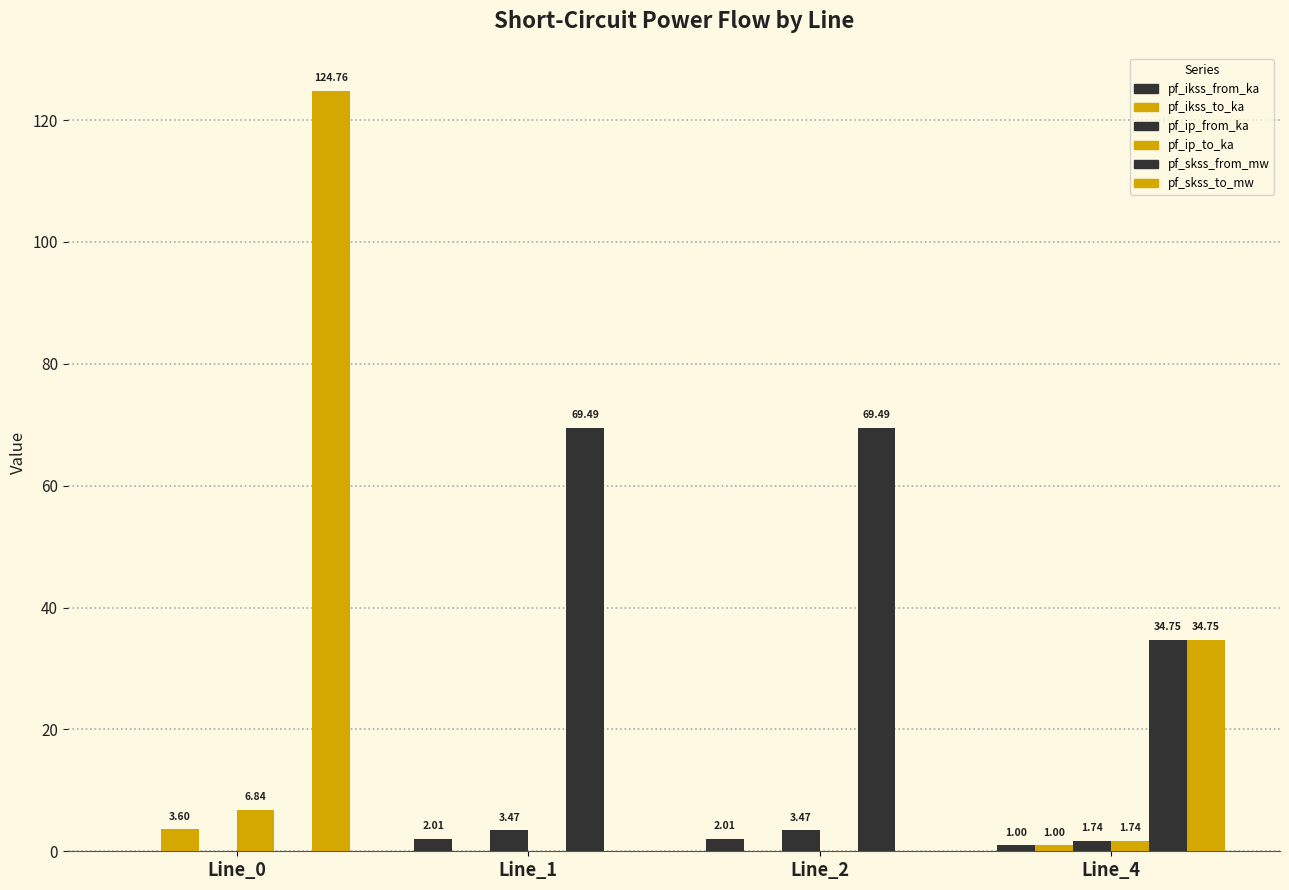

At Line_0, list the series in order from largest to smallest.

pf_skss_to_mw, pf_ip_to_ka, pf_ikss_to_ka, pf_ikss_from_ka, pf_ip_from_ka, pf_skss_from_mw